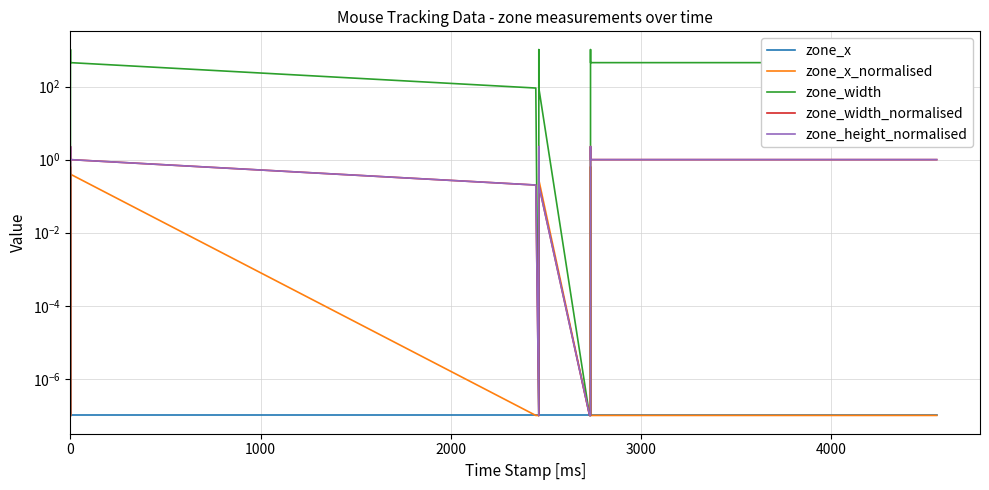

Count the number of categories in the chart.

17